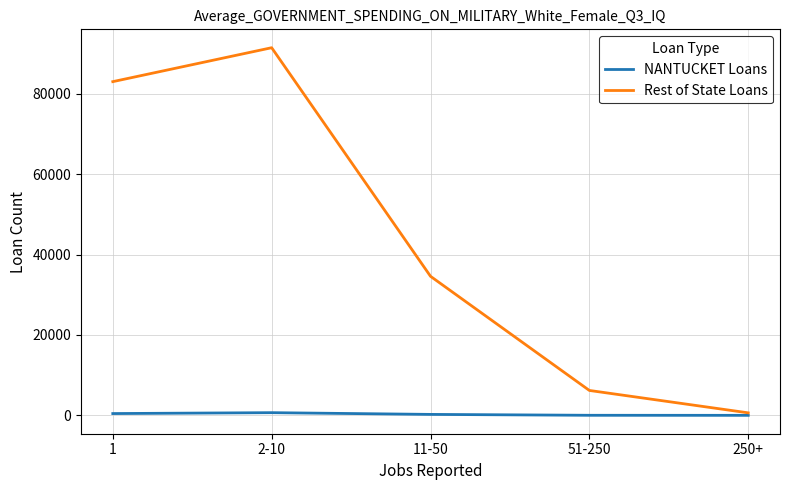

What is the greatest value displayed?

91456